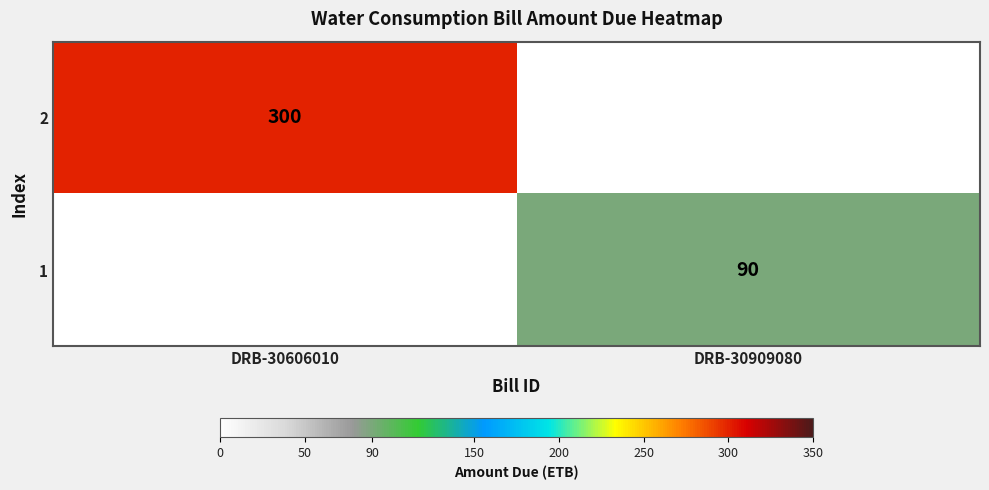

The value of 1 at DRB-30909080 is 142. True or false?

False